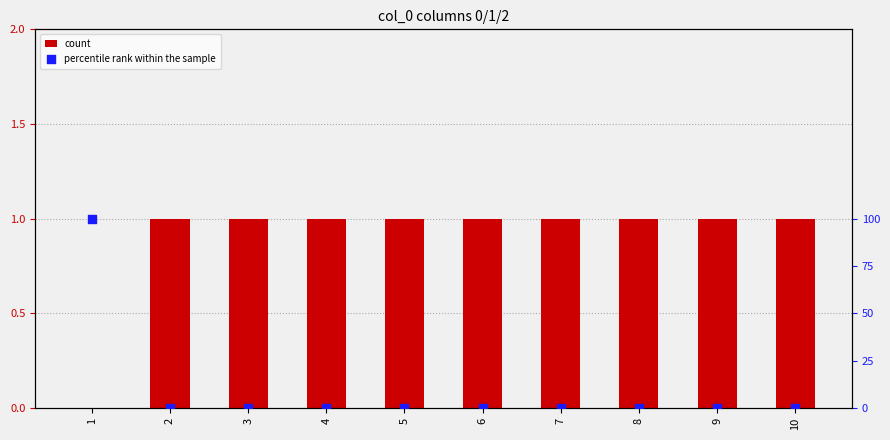

Which series contains the highest Y value?

percentile rank within the sample